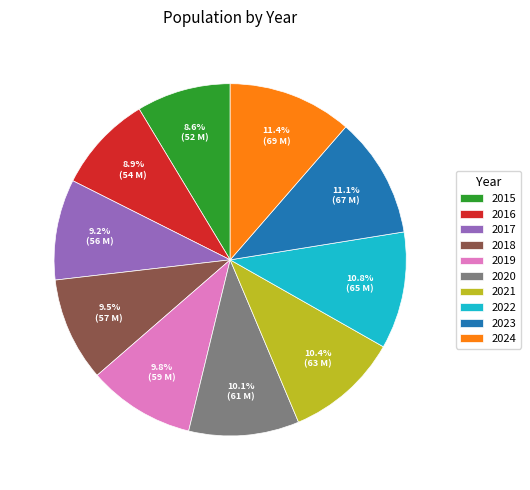

To the nearest percent, what percentage of the pie is 2022?

11%